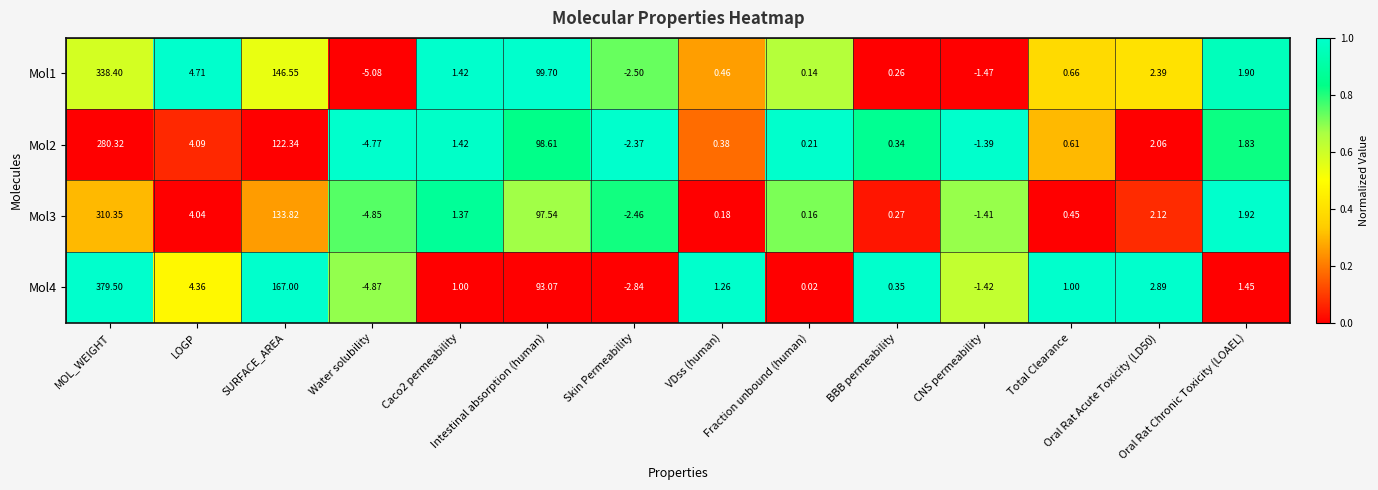

At SURFACE_AREA, list the series in order from smallest to largest.

Mol2, Mol3, Mol1, Mol4